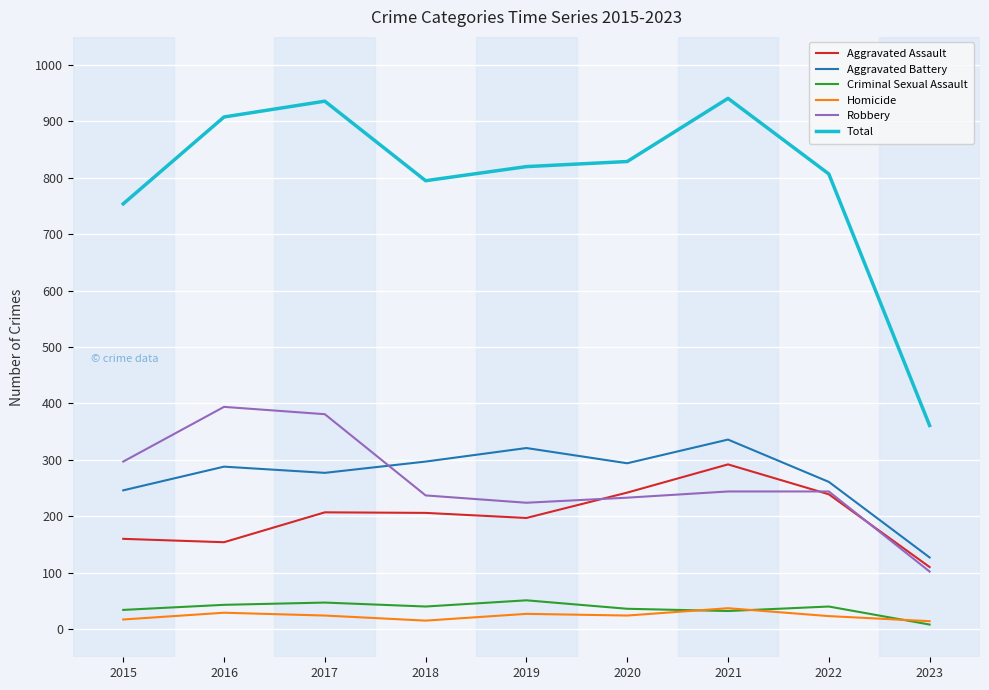

True or false: Total and Robbery intersect in this chart.

False